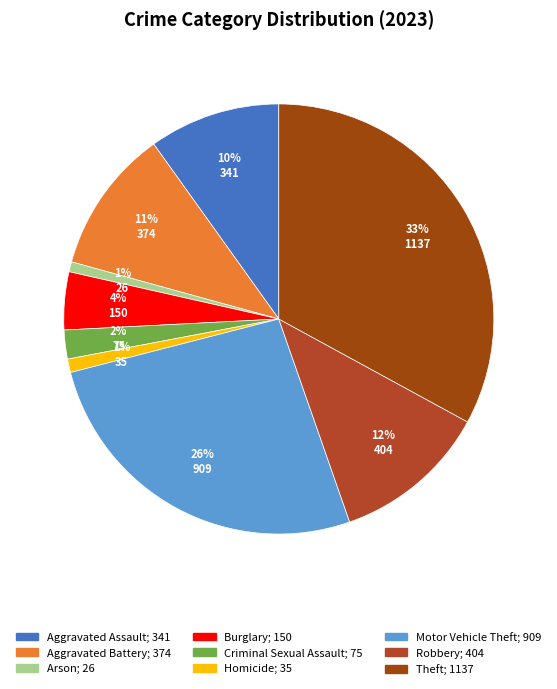

How many slices are in this pie chart?

9